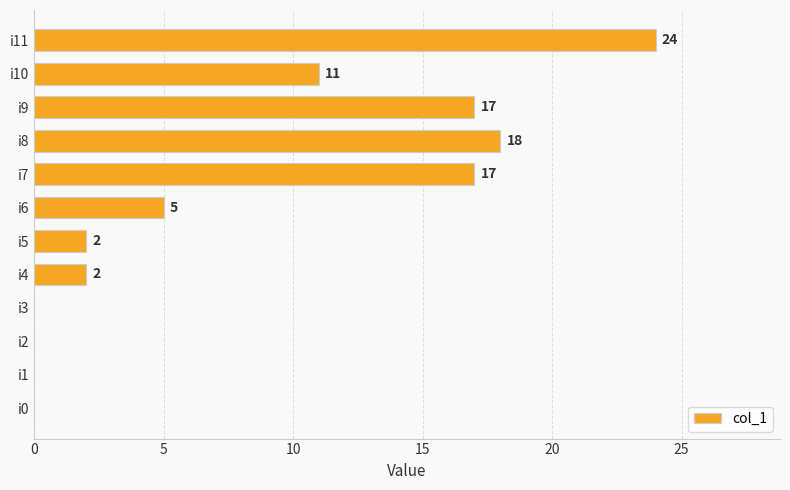

Which has a higher value, i6 or i0?

i6